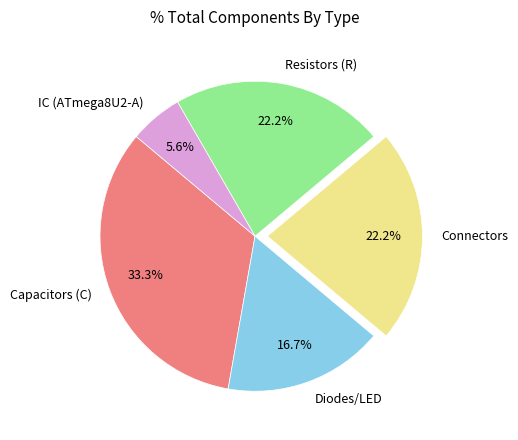

Between Capacitors (C) and Diodes/LED, which is larger?

Capacitors (C)